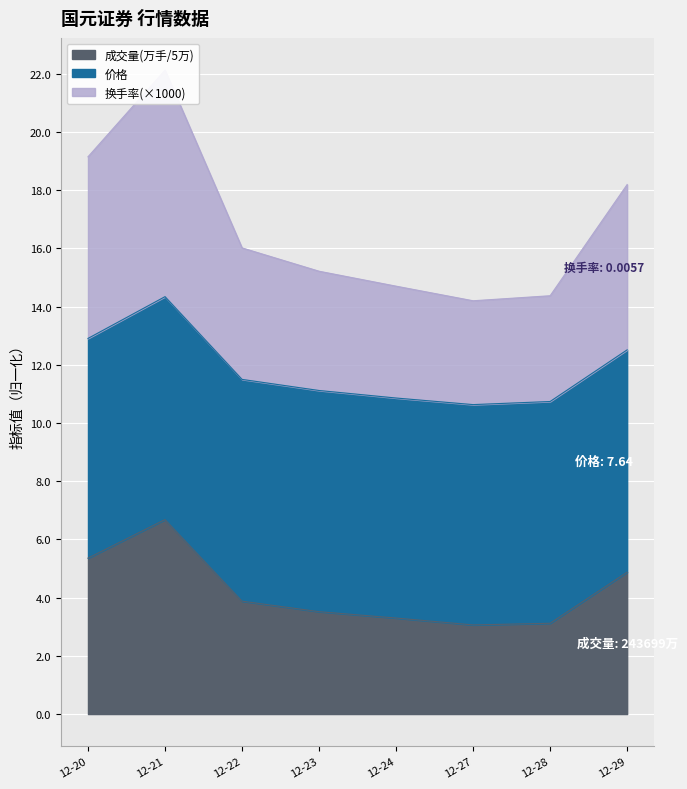

How many lines are shown in the chart?

2